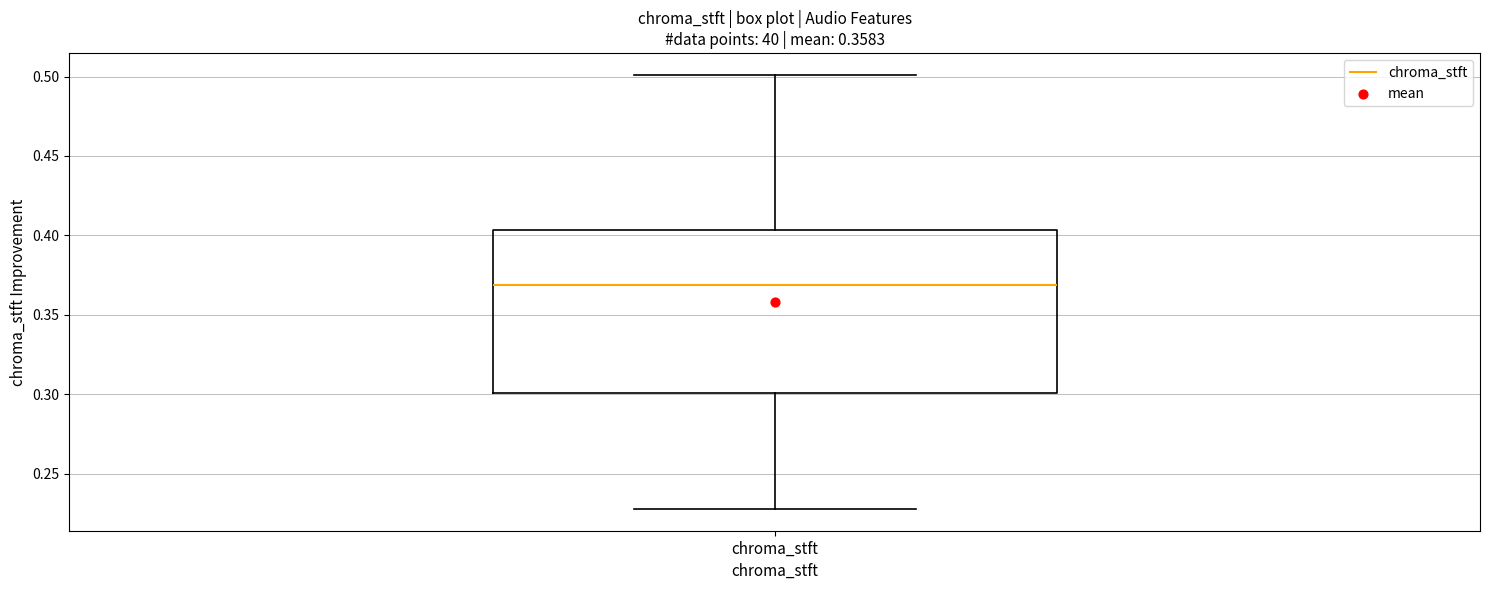

Read this box plot against the y-axis: the position of the median line, the range covered by the box, and the ends of both whiskers. The values are not printed on the chart, so give them approximately, as read against the axis.

median 0.370, box 0.300 to 0.405, whiskers 0.230 to 0.500